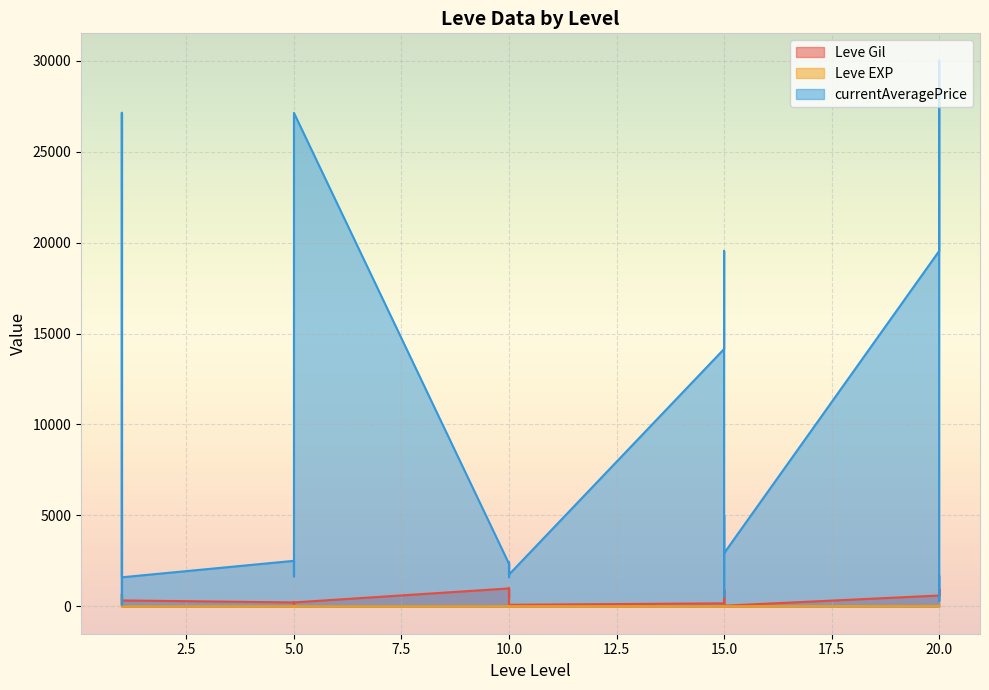

How many lines are shown in the chart?

3